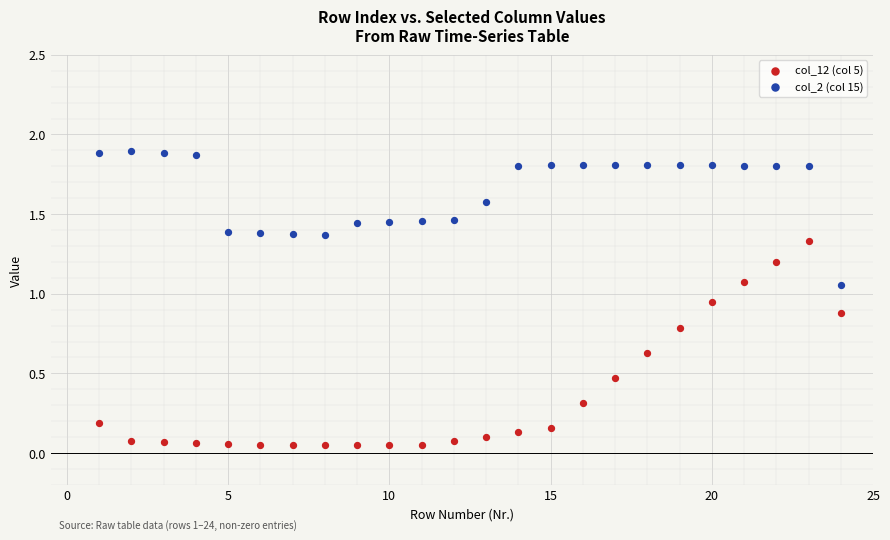

Which series has the largest Y range (max minus min)?

col_12 (col 5)